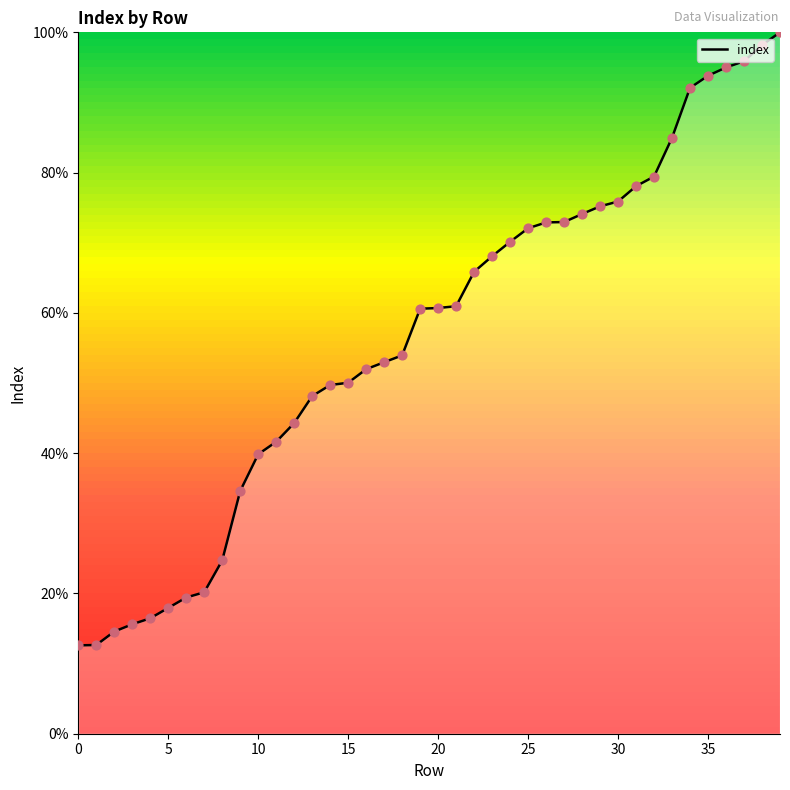

What is the greatest value displayed?

100.0